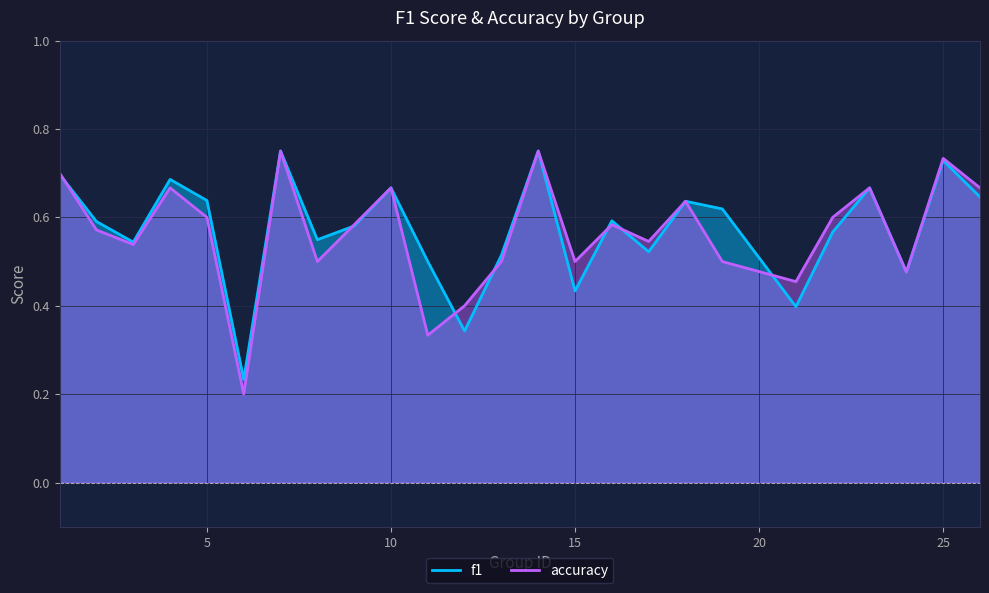

At 14, list the series in order from smallest to largest.

f1, accuracy